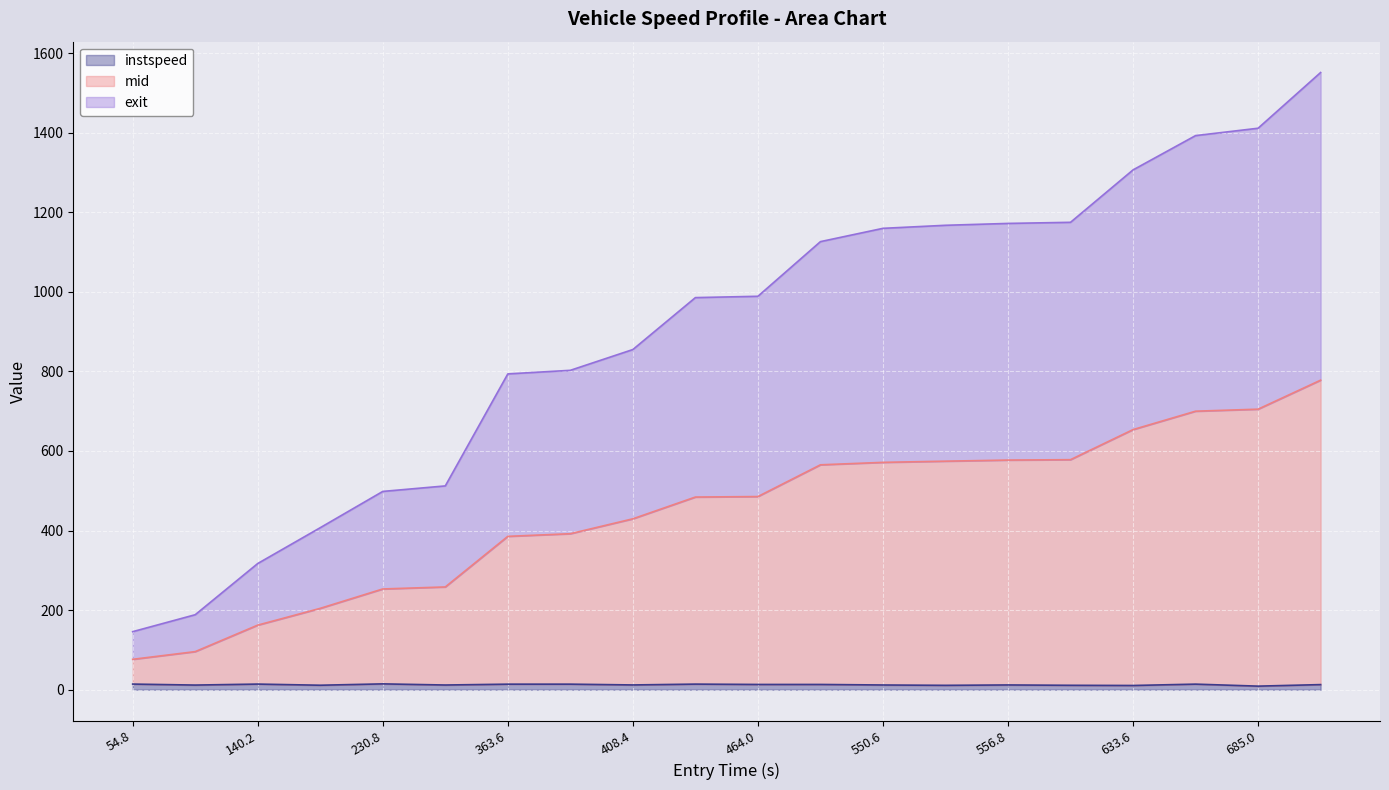

Does the chart display data point markers on the line(s)?

No